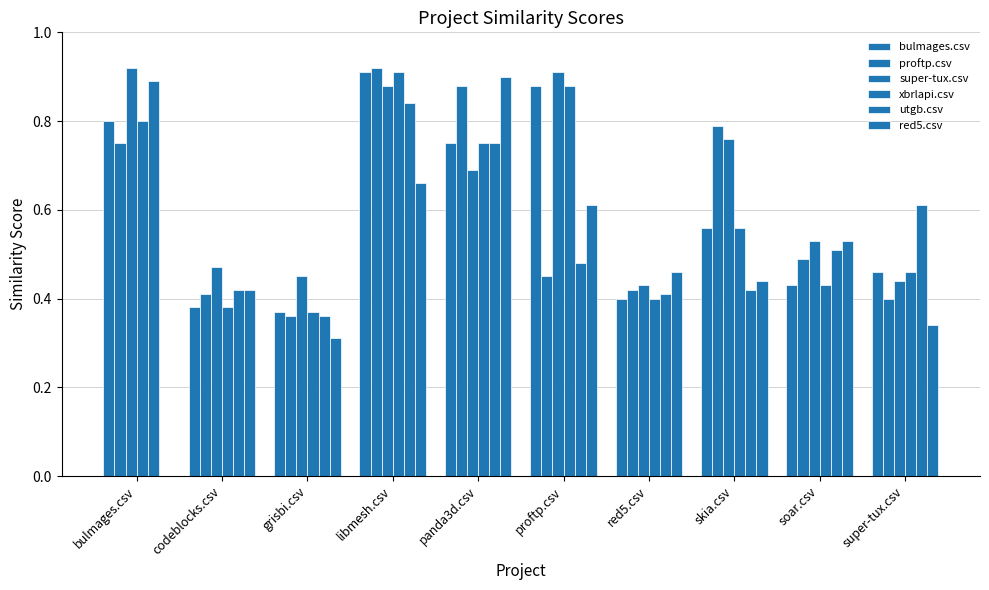

Between proftp.csv and soar.csv, which series saw the biggest shift?

bulmages.csv